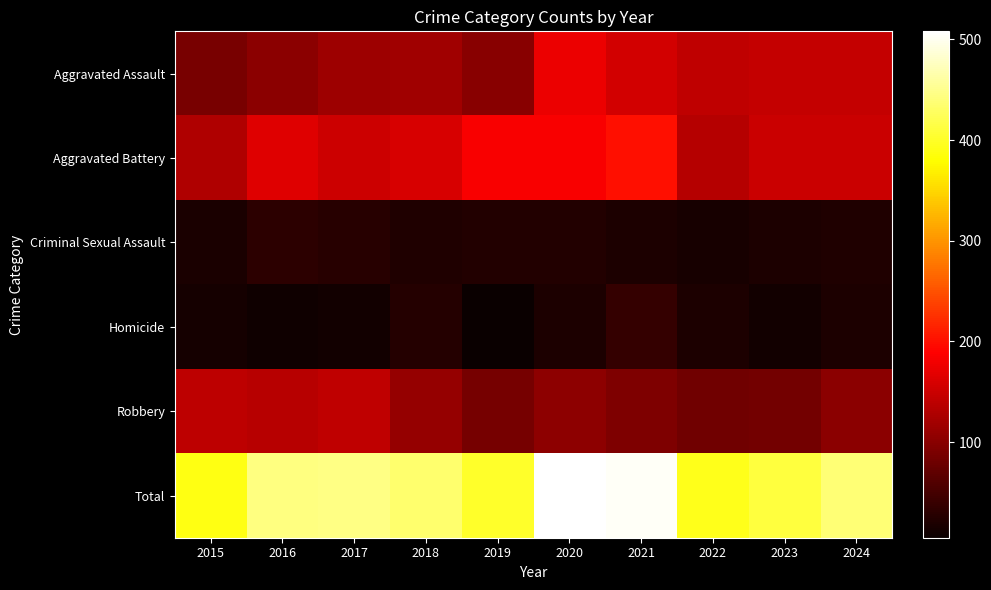

Which series has the largest range (max minus min)?

Total